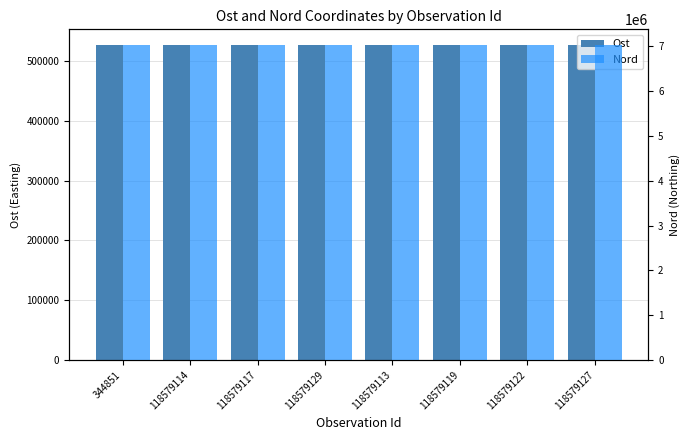

Which series changed the most between 118579119 and 118579122?

Ost